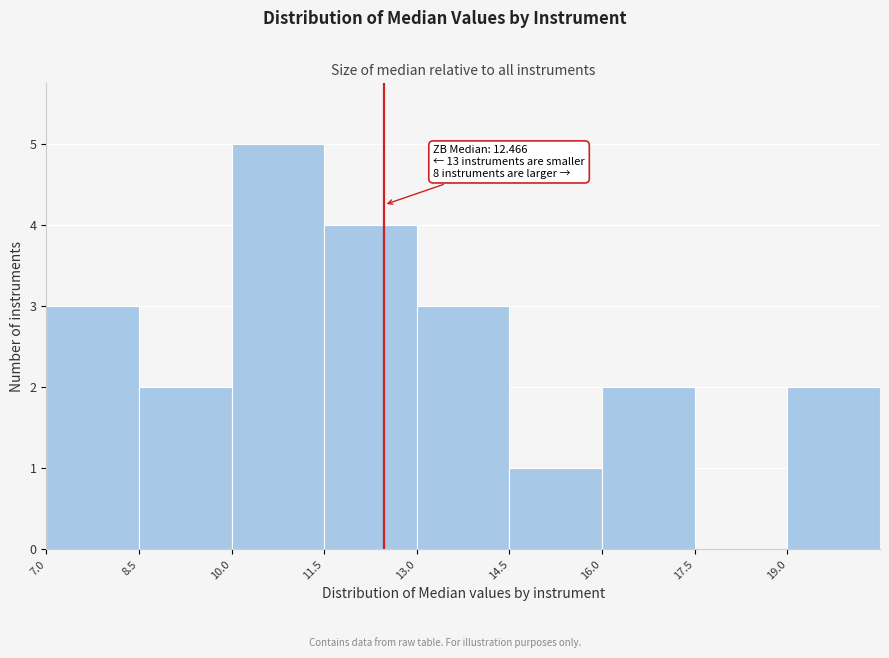

Over which range of the x-axis is the bar tallest?

10.0 to 11.5